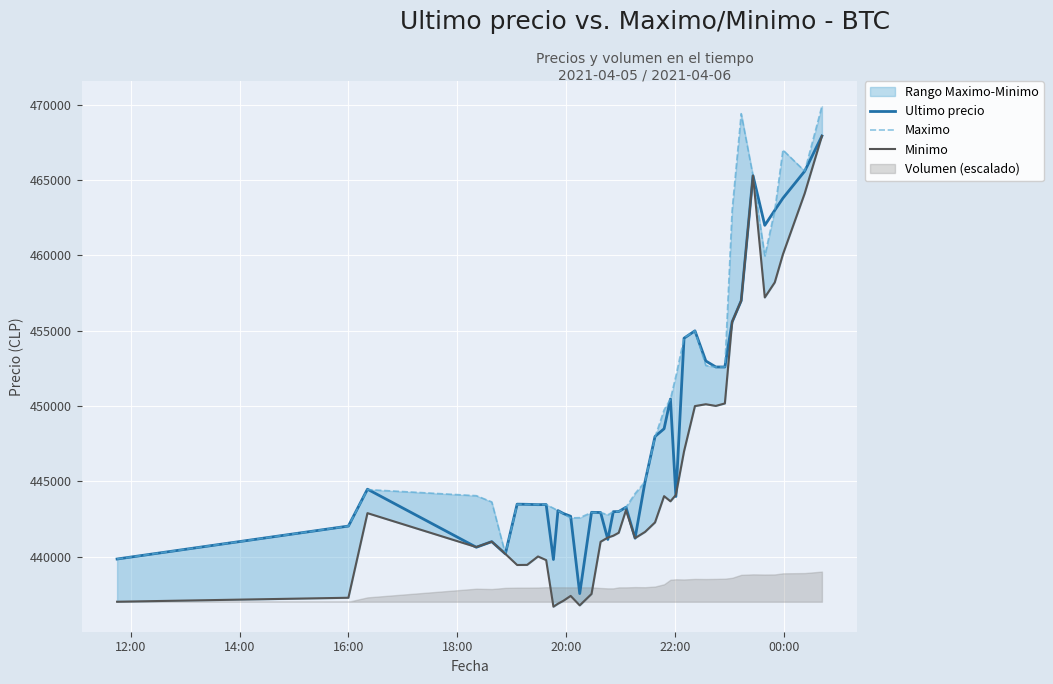

How many data points in Minimo are less than 441654?

20